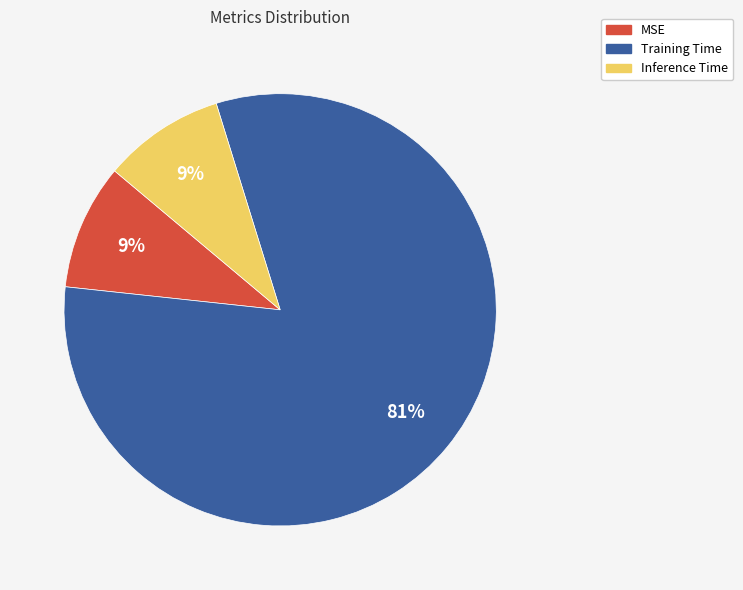

True or false: MSE accounts for 1% of the total.

False